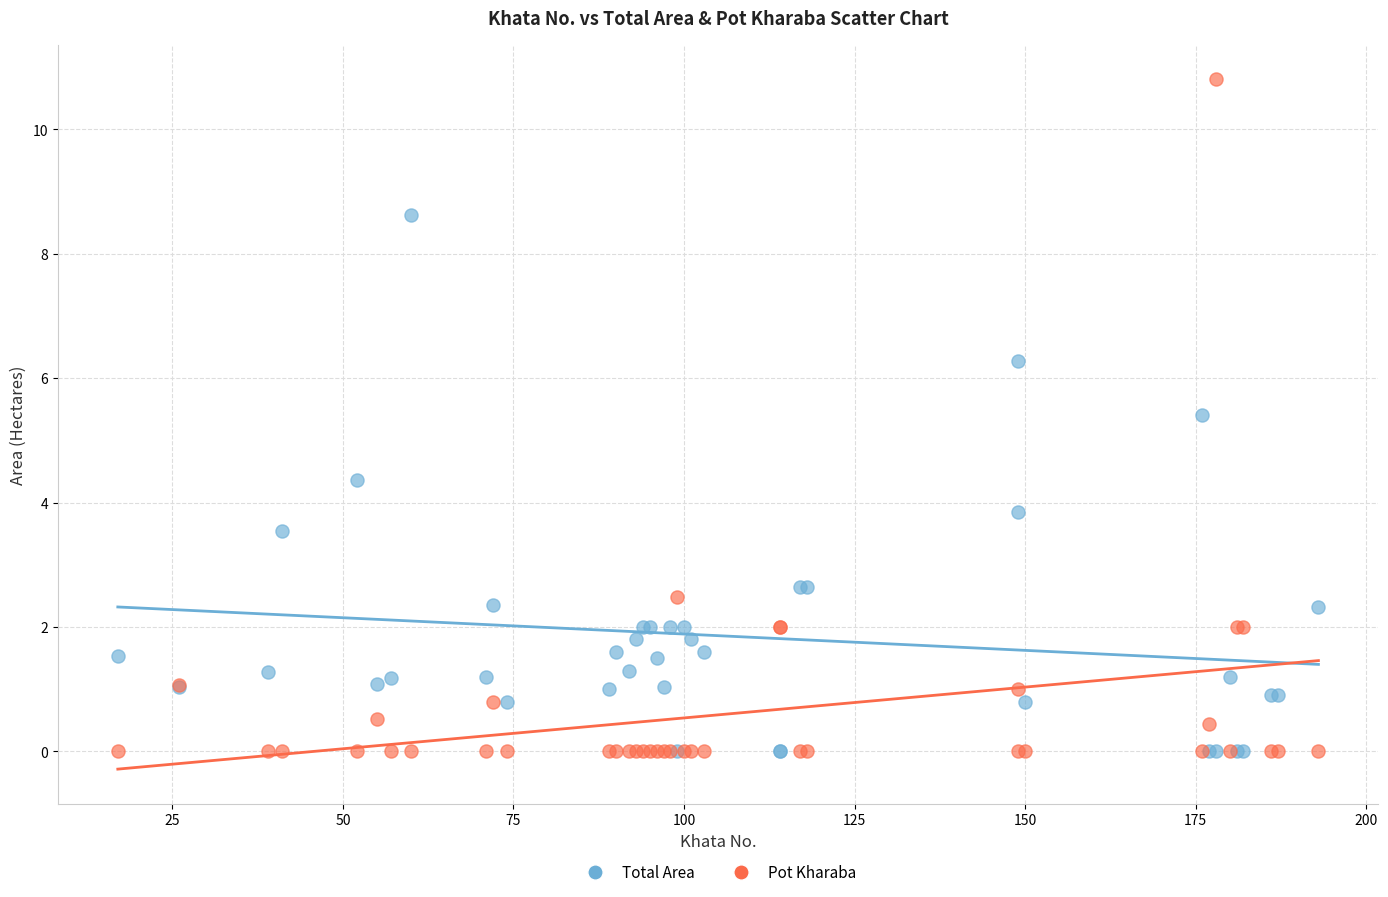

In the Total Area series, what Y value is closest to 4?

3.8